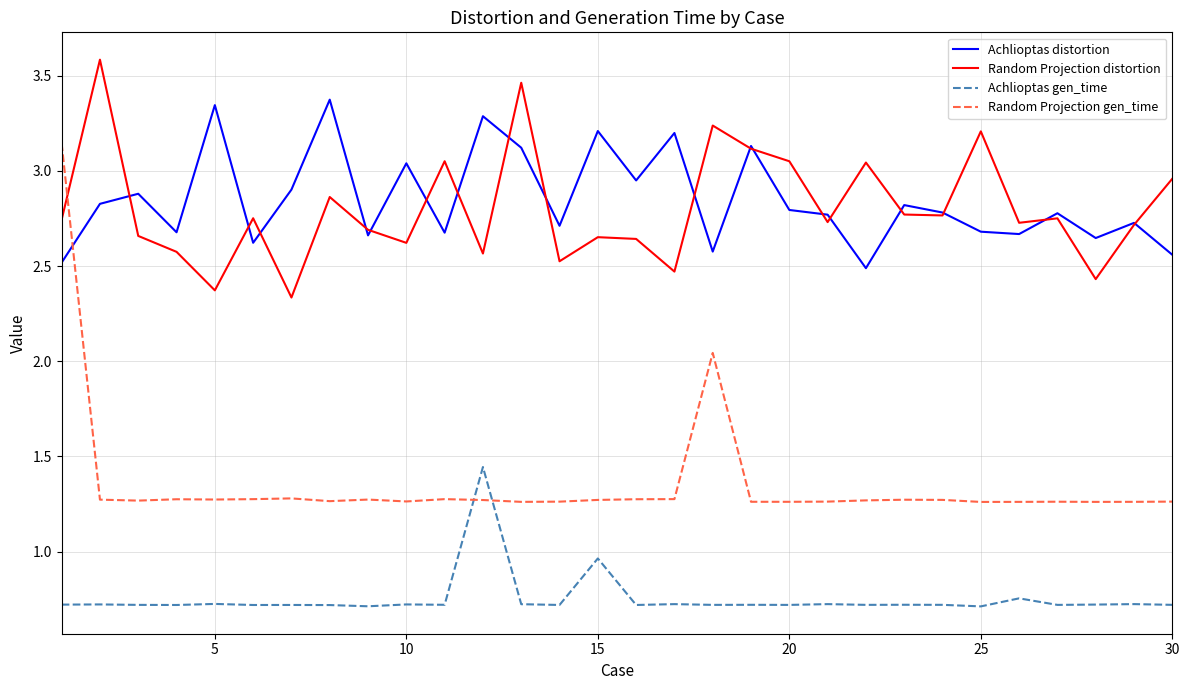

Which series has the largest range (max minus min)?

Random Projection gen_time